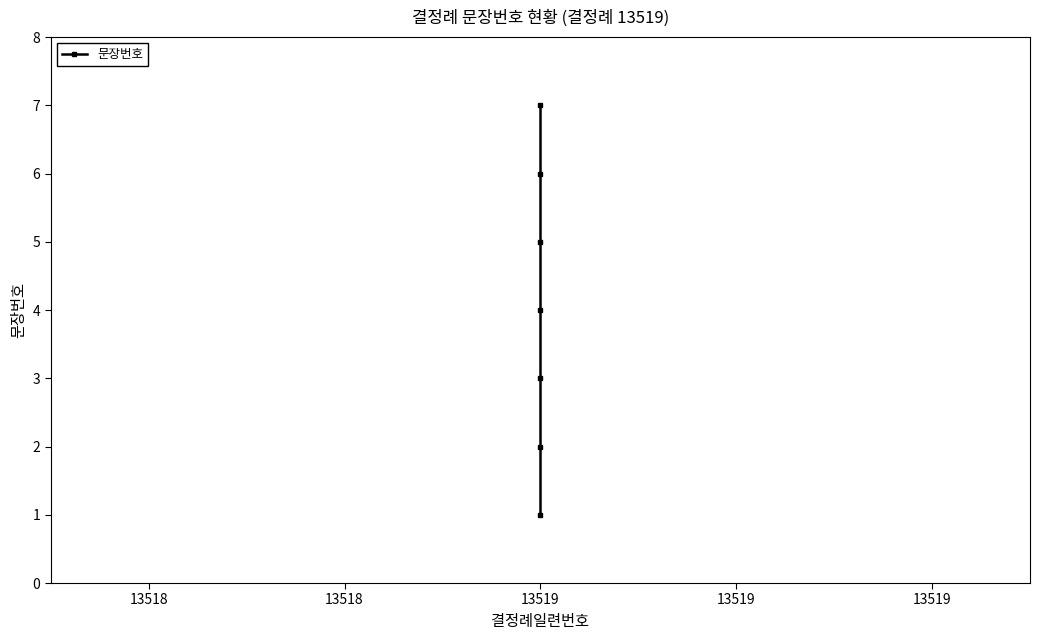

At which label does the data first exceed 4?

13519